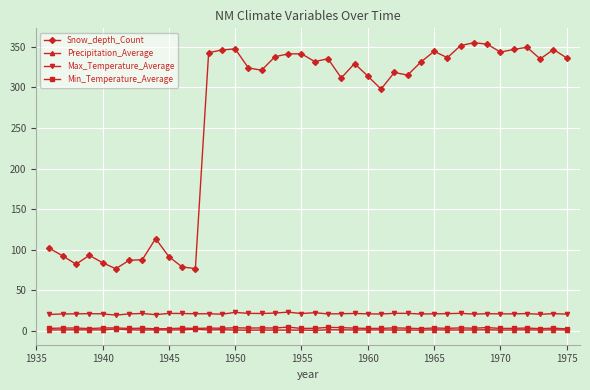

True or false: Snow_depth_Count has more than 0 points higher than both neighbors.

True